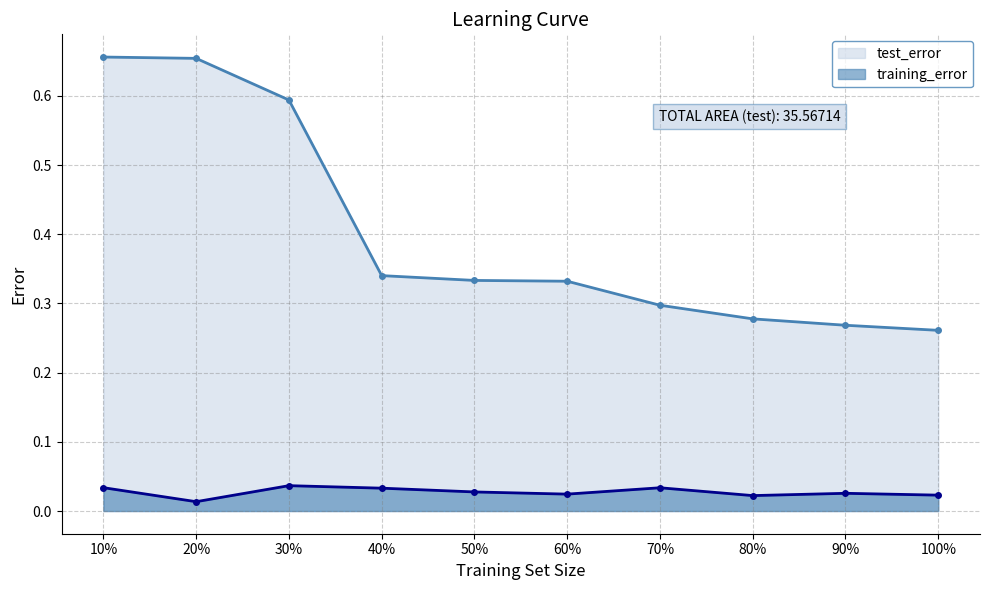

Which category has the highest value in the training_error series?

30%